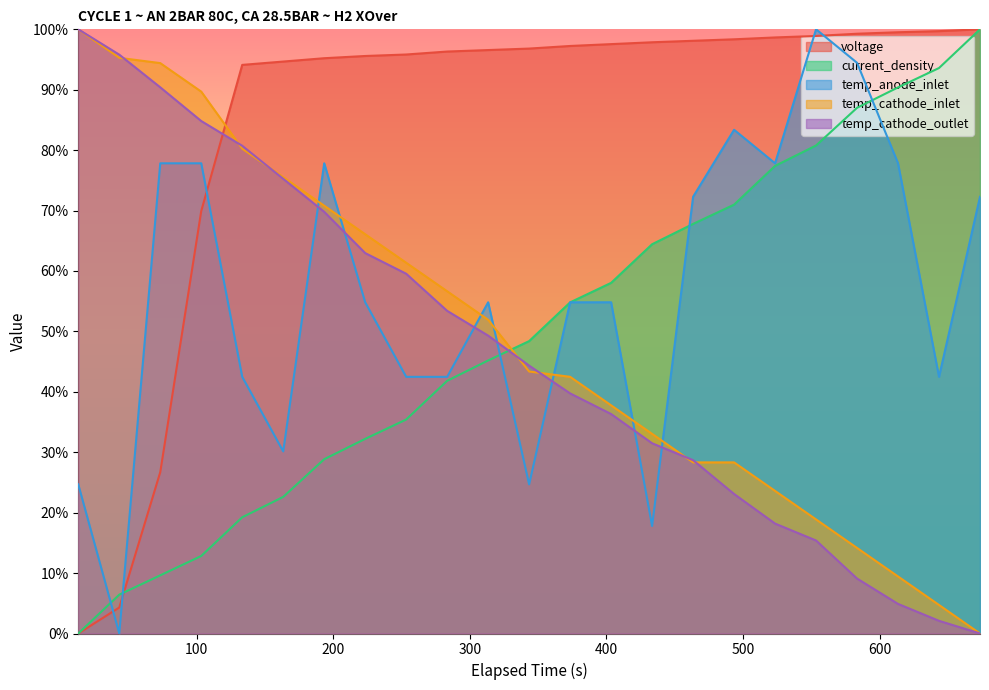

Which series changed the most between 343.41 and 583.41?

temp_anode_inlet